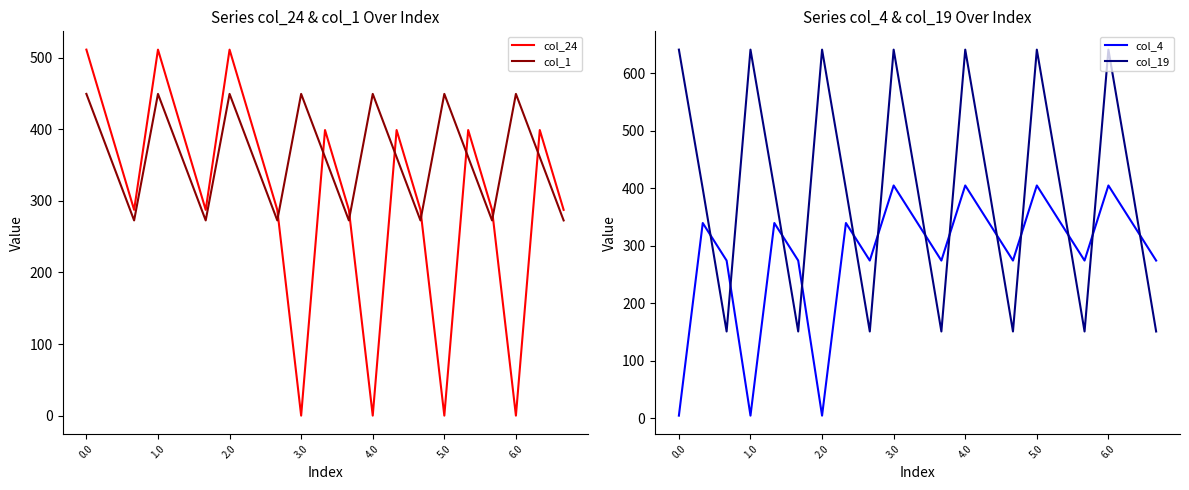

At which category does col_4 reach its first local valley?

1.0